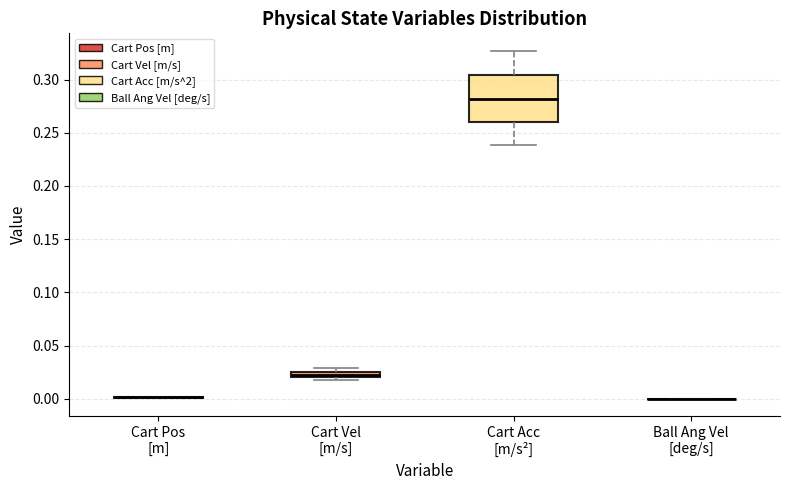

Where is the lower edge of the box for Cart Acc [m/s²] on the y-axis? The values are not printed on the chart, so give them approximately, as read against the axis.

0.260